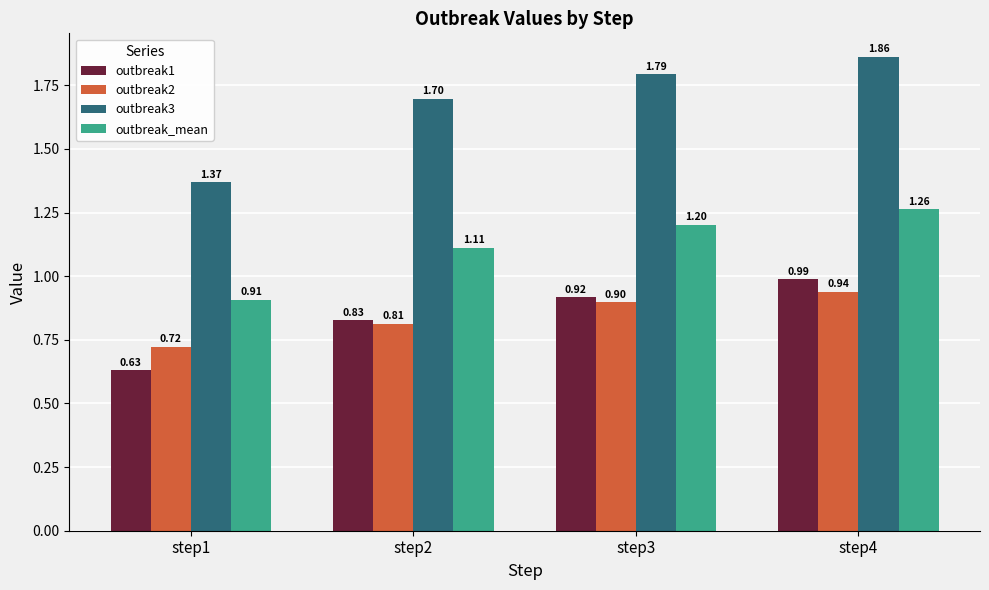

Where is outbreak3 nearest to the value 1?

step1